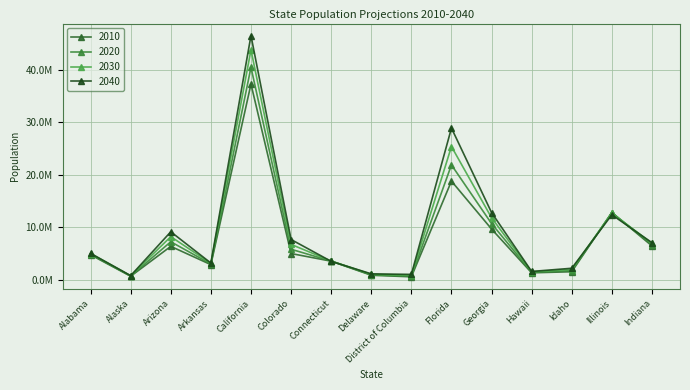

What is the difference between the maximum and minimum values in the 2020 series?

39706088